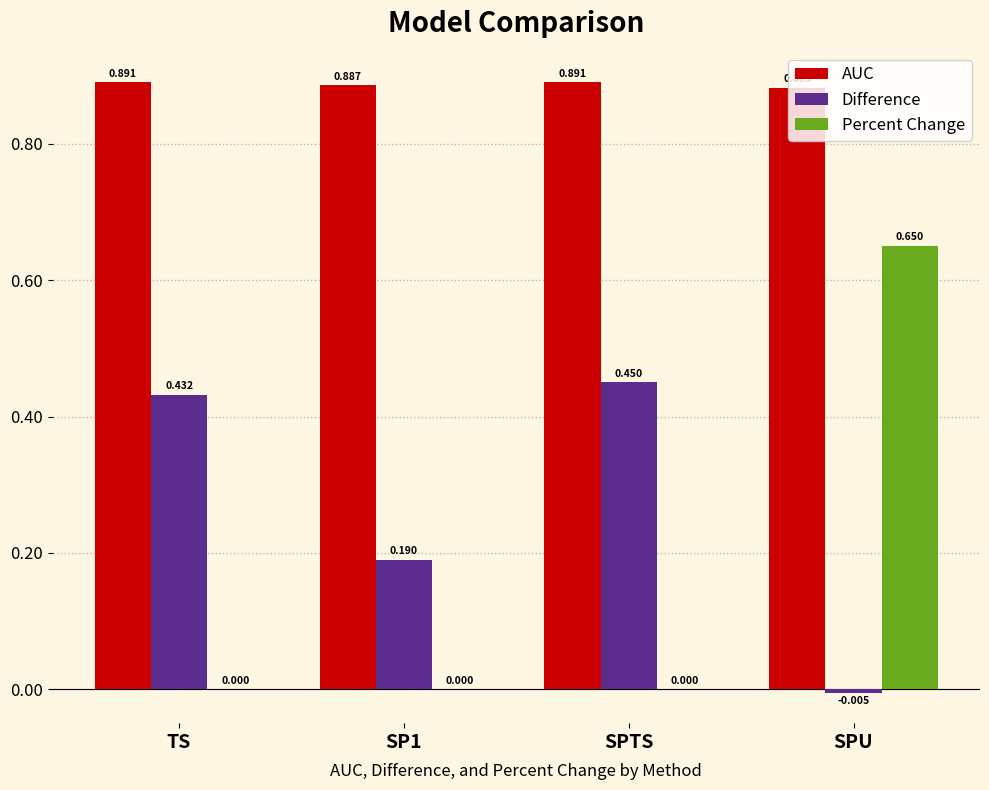

Where is AUC nearest to the value 0?

SPU